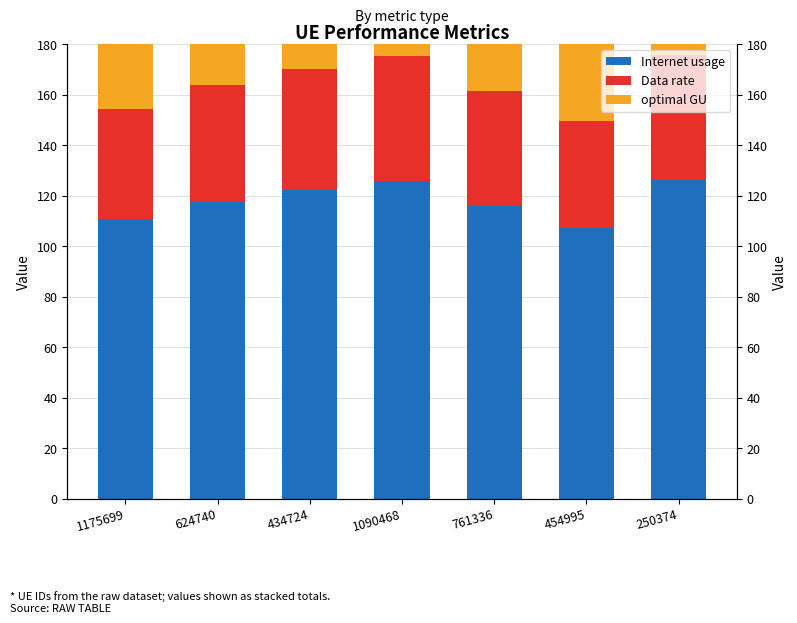

What are all the series names shown in the legend?

Internet usage, Data rate, optimal GU